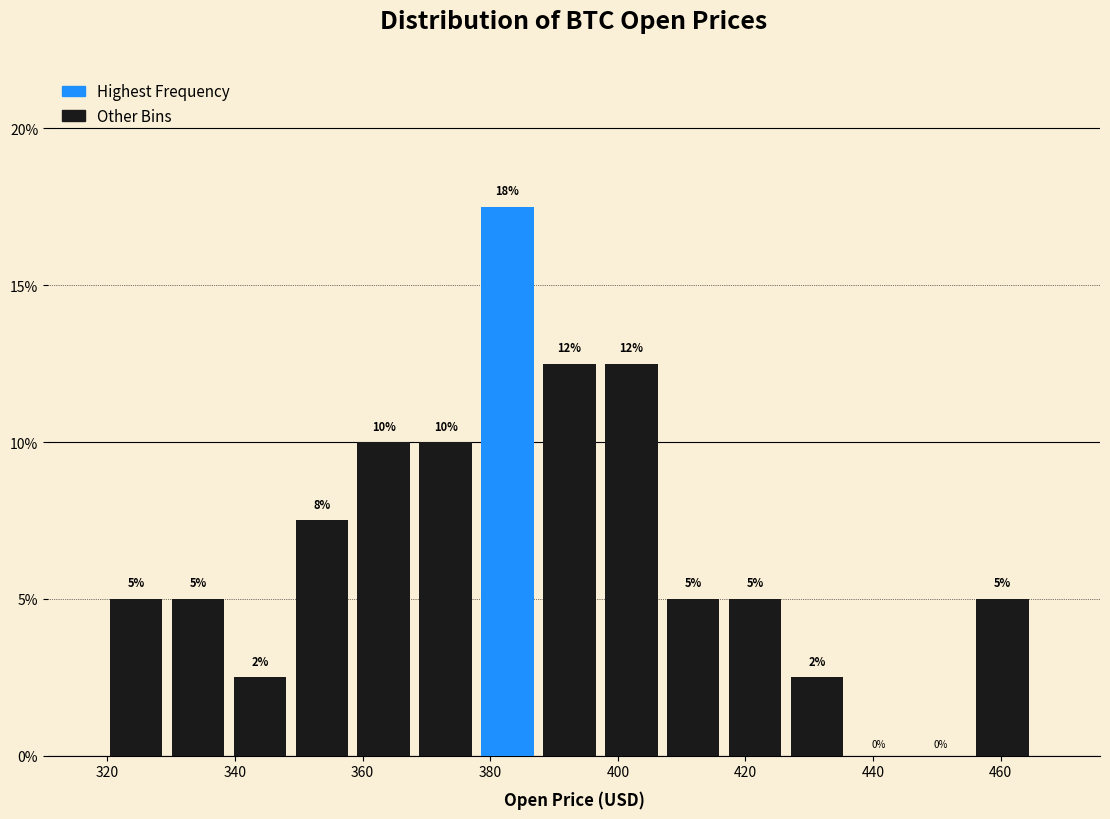

Which range on the x-axis has the tallest bar?

378 to 388